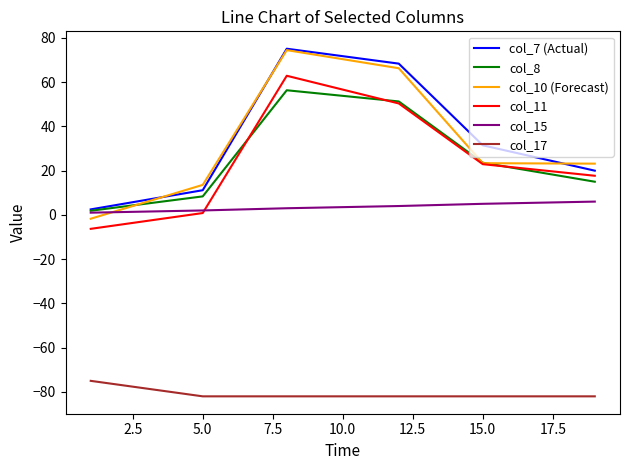

Which series ends up on top after the final intersection of col_10 (Forecast) and col_15?

col_10 (Forecast)